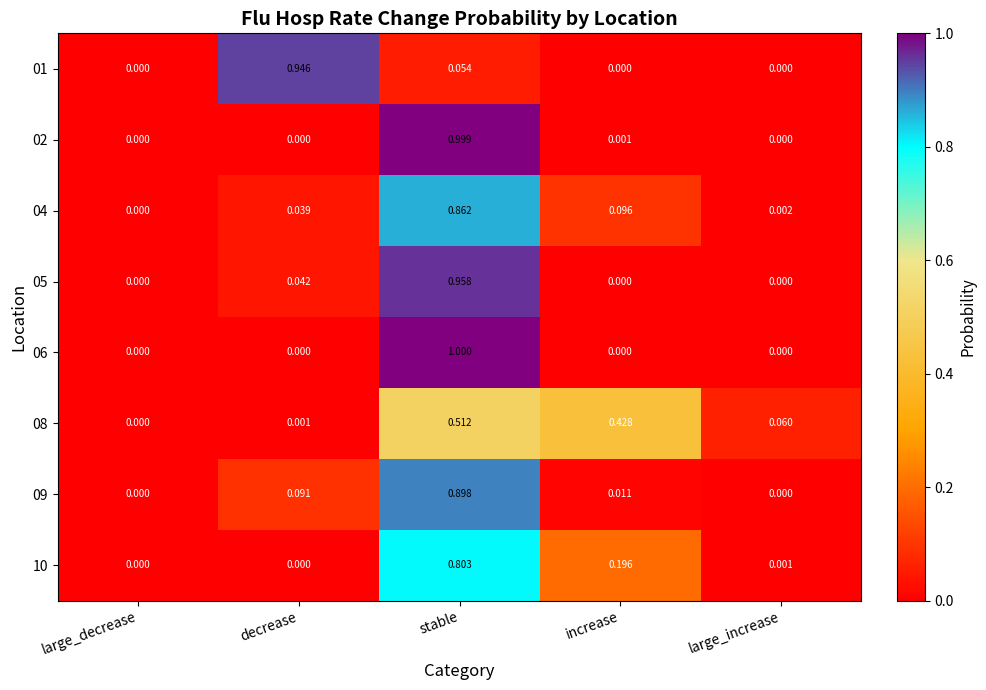

At which category does the chart reach its peak across all series?

stable